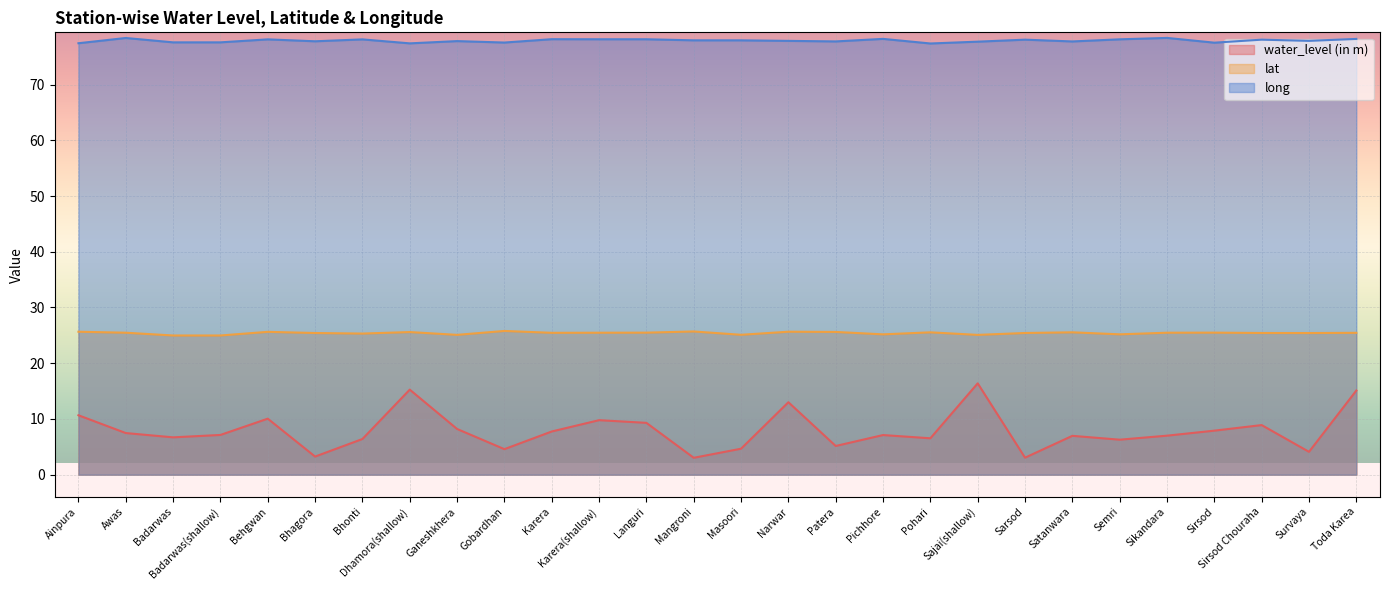

List the series in order of their peak value, highest first.

long, lat, water_level (in m)